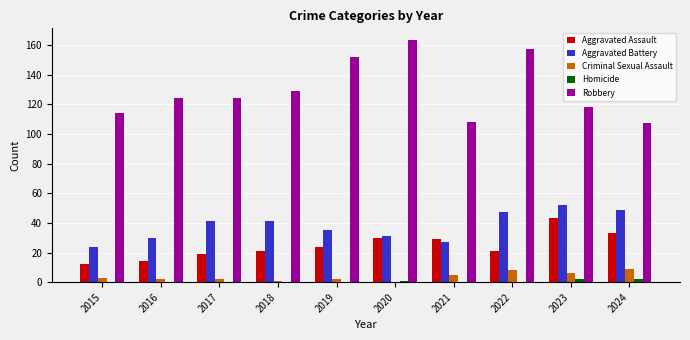

What is the greatest value displayed?

163